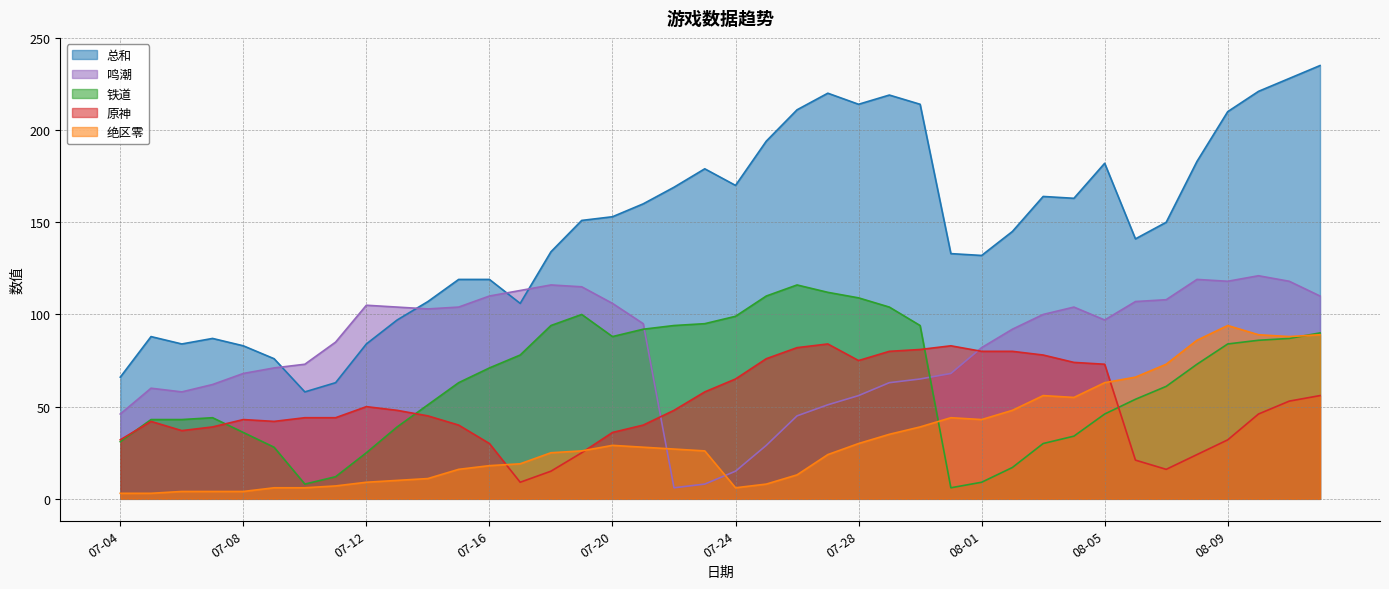

Which series has the largest range (max minus min)?

总和